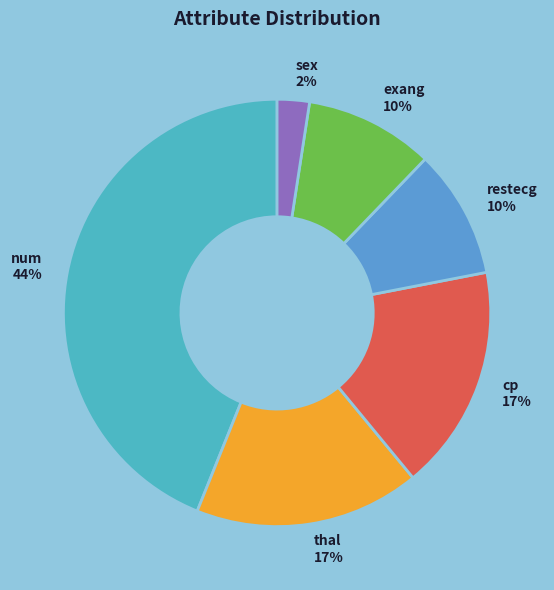

Which slice is the largest?

num